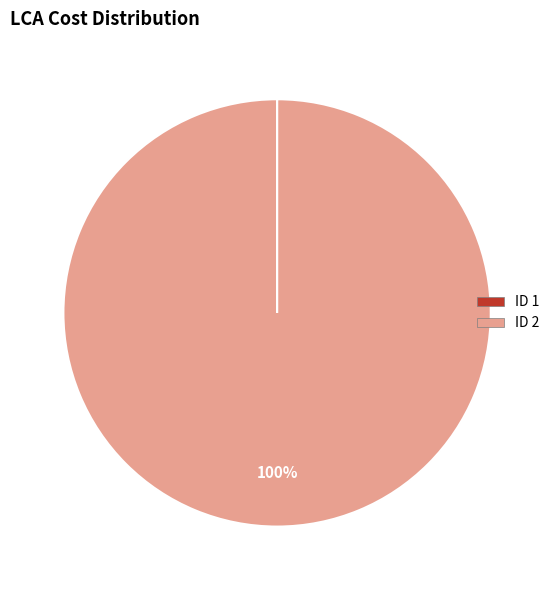

To the nearest percent, what is the average slice percentage?

50%